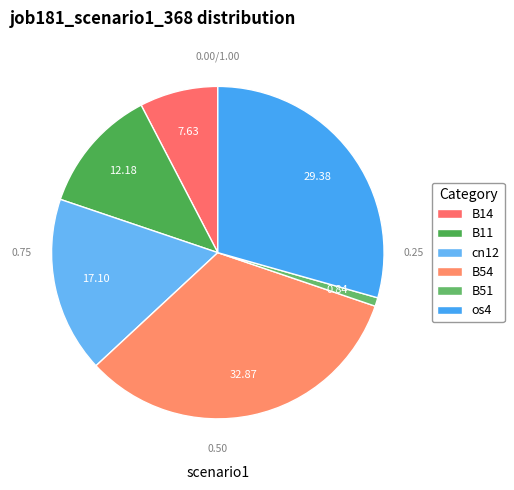

Is it true that cn12 is 23% of the pie?

False